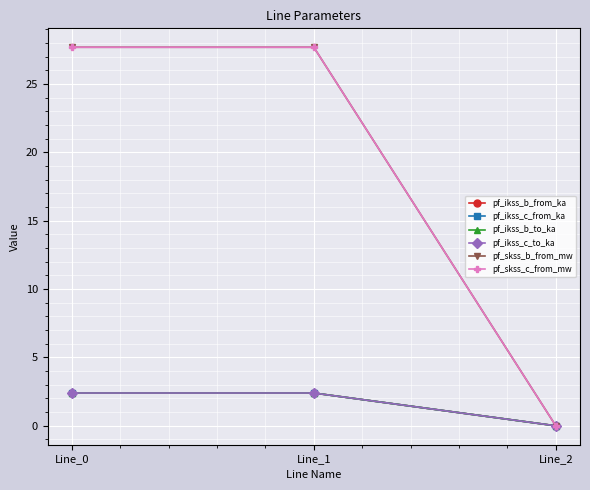

Does the chart have visible grid lines?

Yes